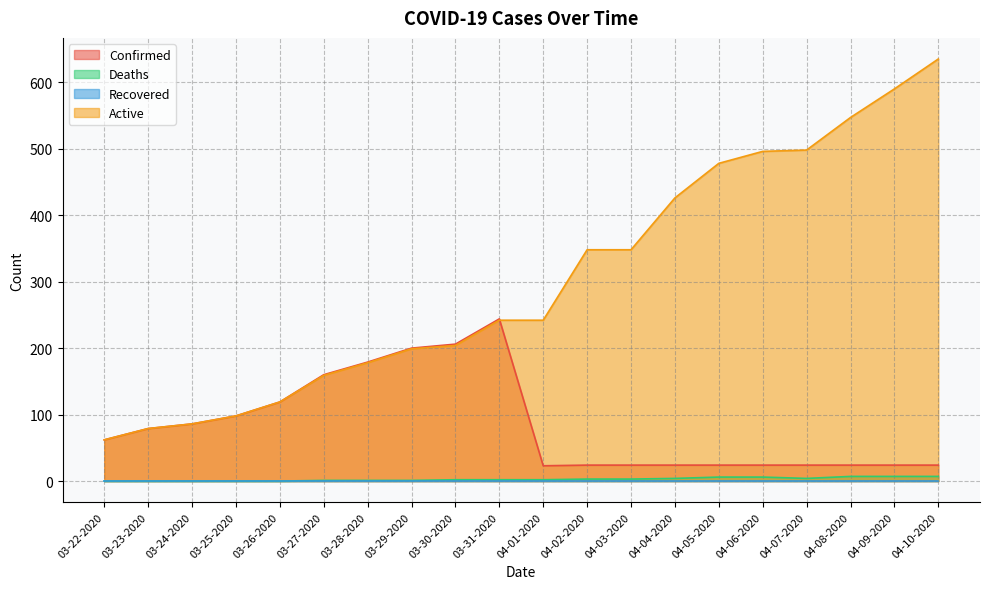

What is the sum of all Deaths values?

56